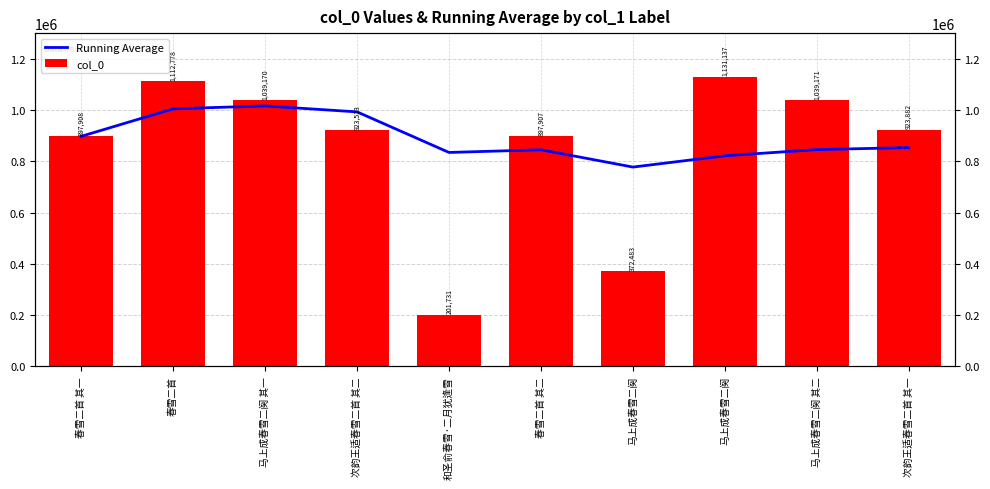

What value does the Running Average series have at 马上成春雪二阕 其一?

1016618.7